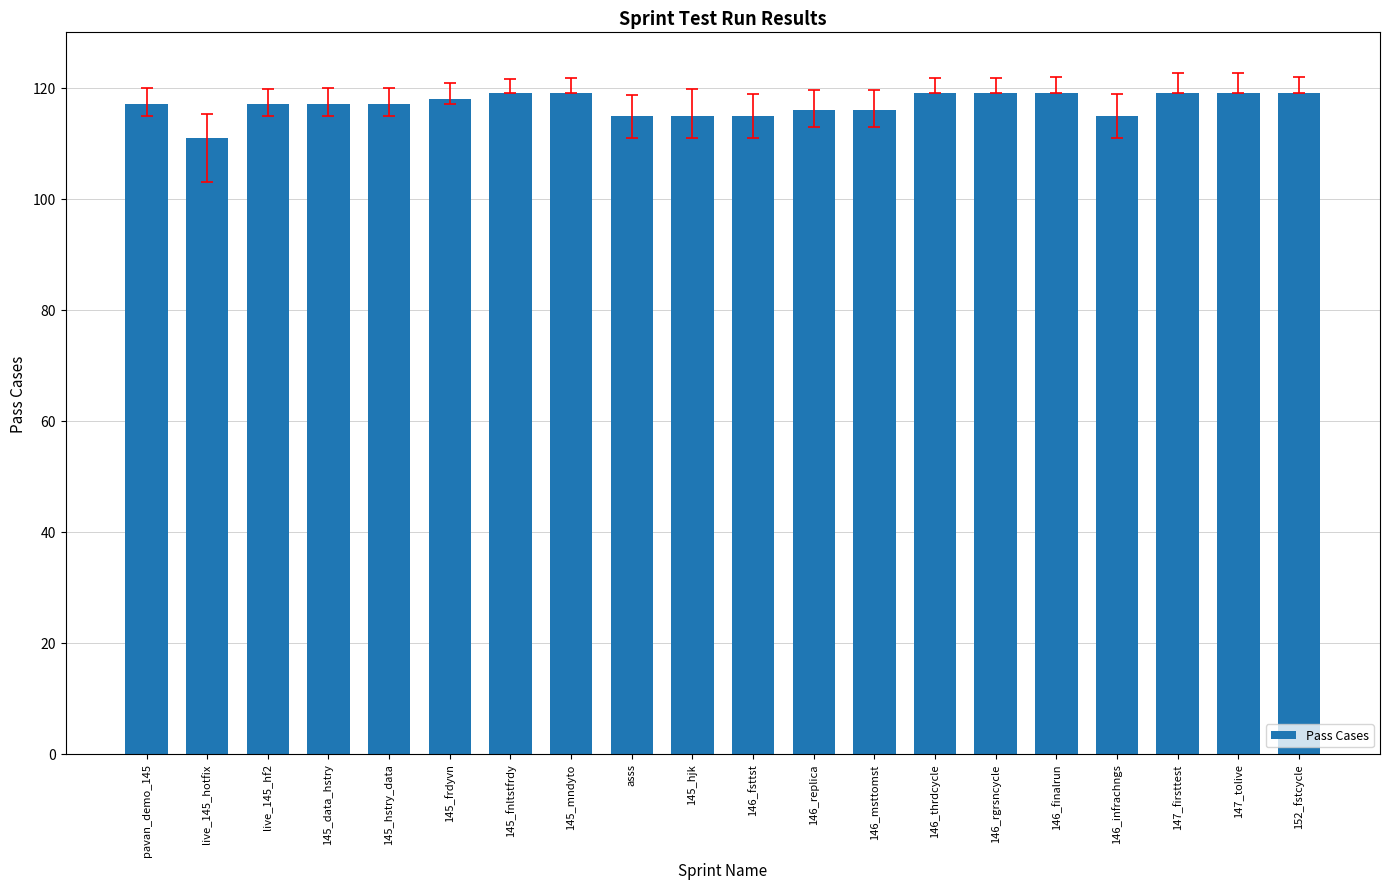

What is the difference between the maximum and minimum values?

8